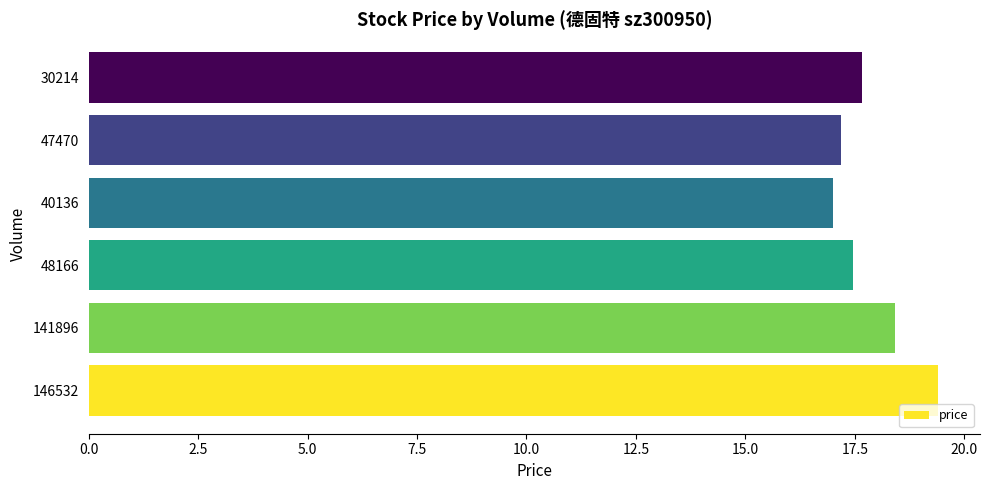

The value at 146532 is 19.4. True or false?

True